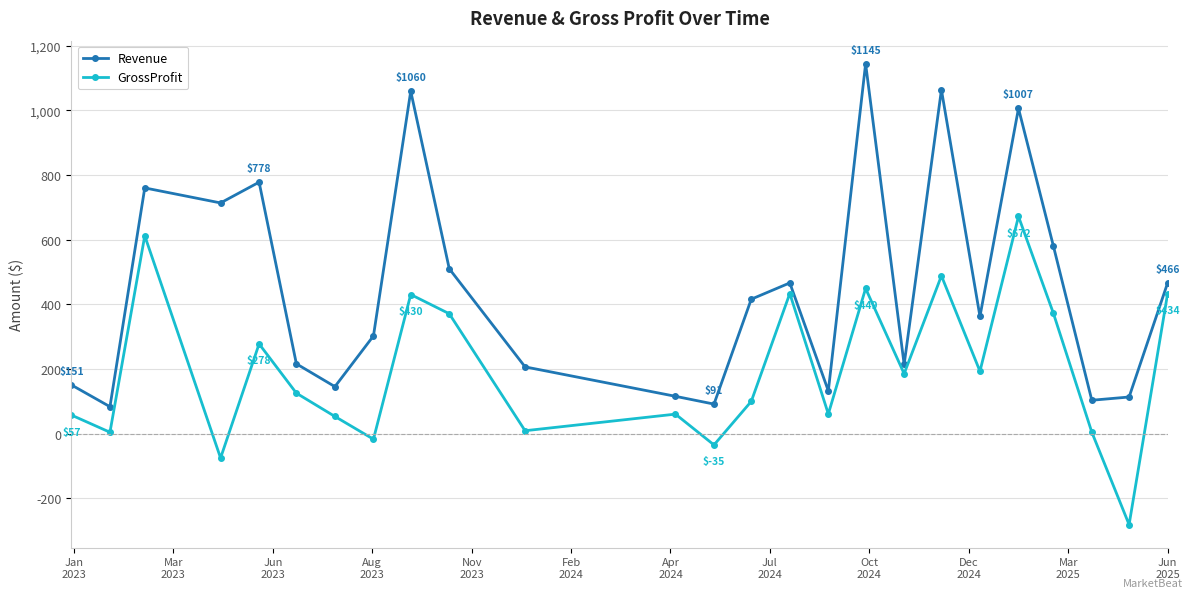

What is the sum of all Revenue values?

11205.3